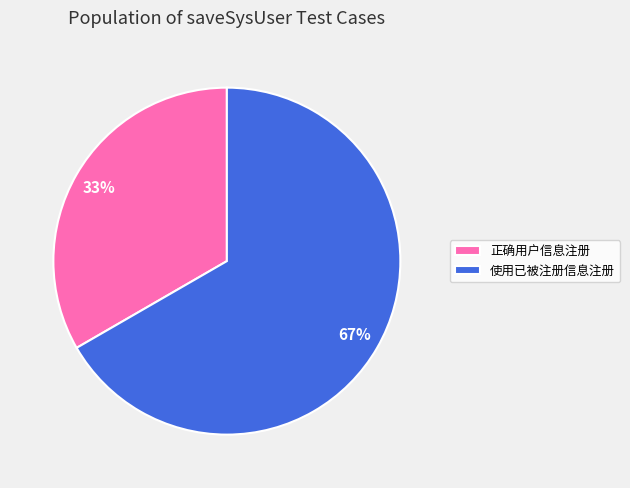

To the nearest percent, what percentage of the pie is 正确用户信息注册?

33%